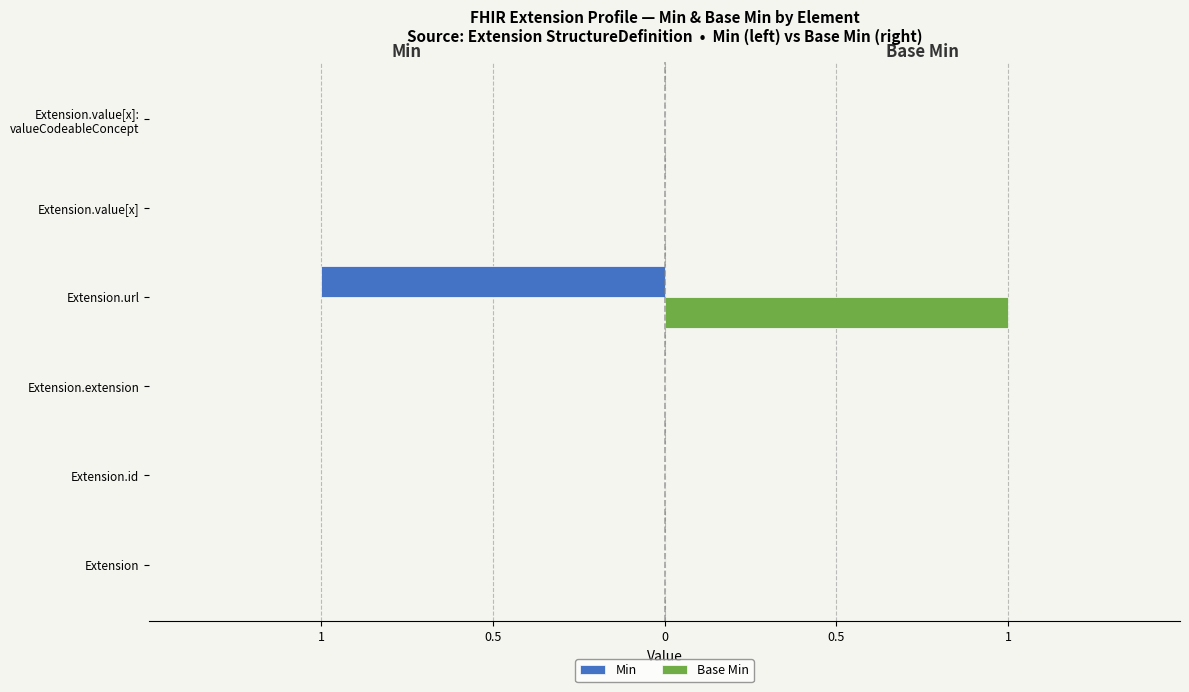

At how many categories does at least one series exceed 0?

1